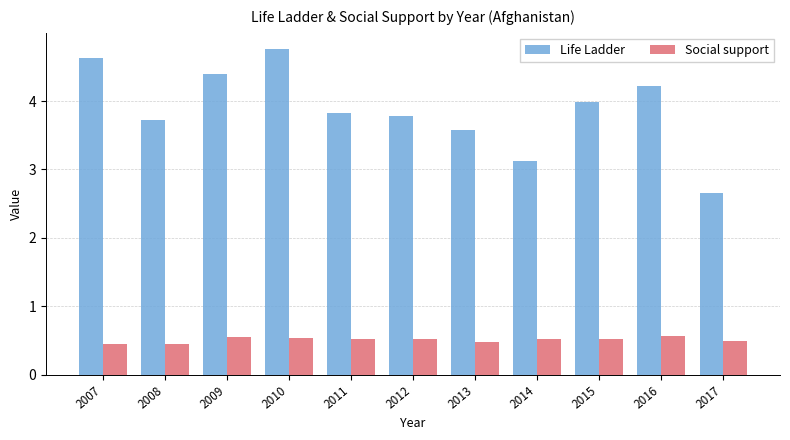

At how many categories does at least one series exceed 3?

10